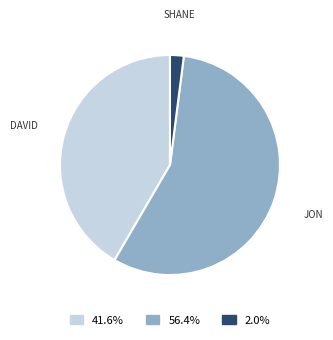

Is there a majority slice in this chart?

Yes